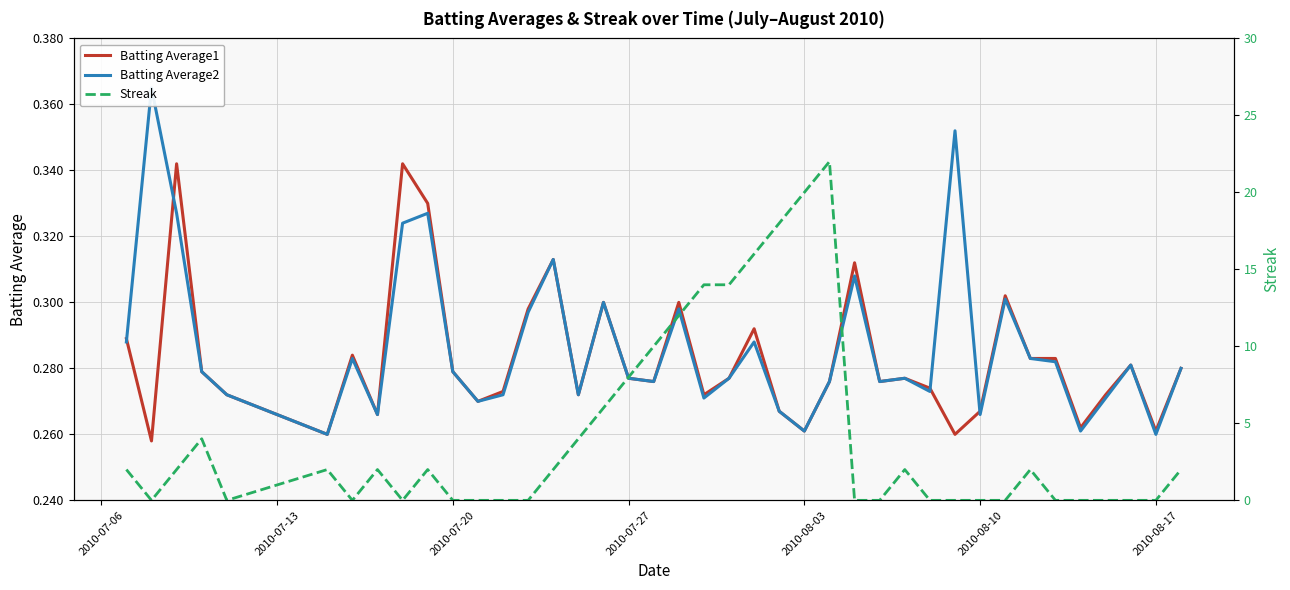

What are all the series names shown in the legend?

Batting Average1, Batting Average2, Streak